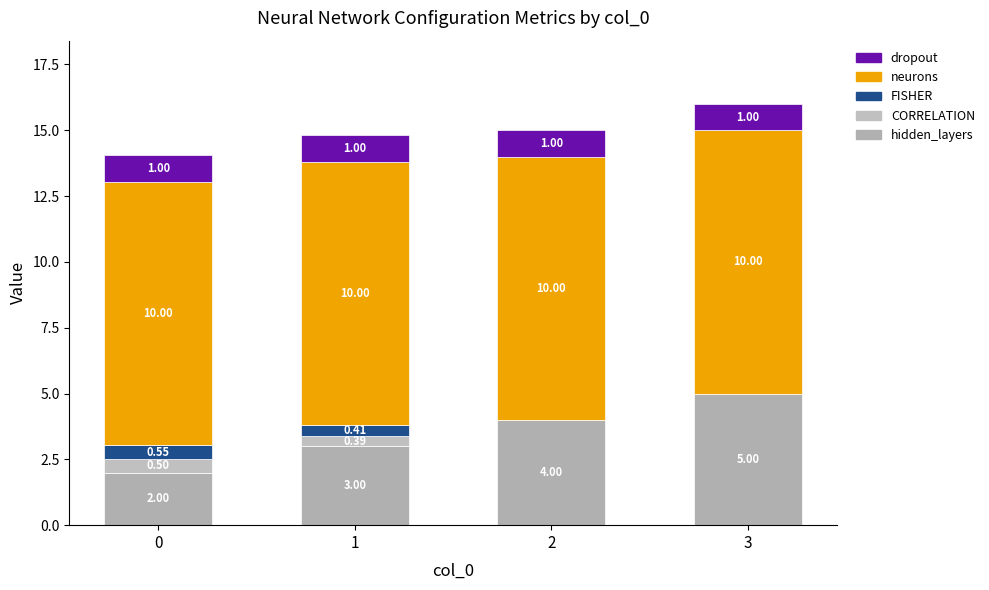

What are all the series names shown in the legend?

dropout, neurons, FISHER, CORRELATION, hidden_layers